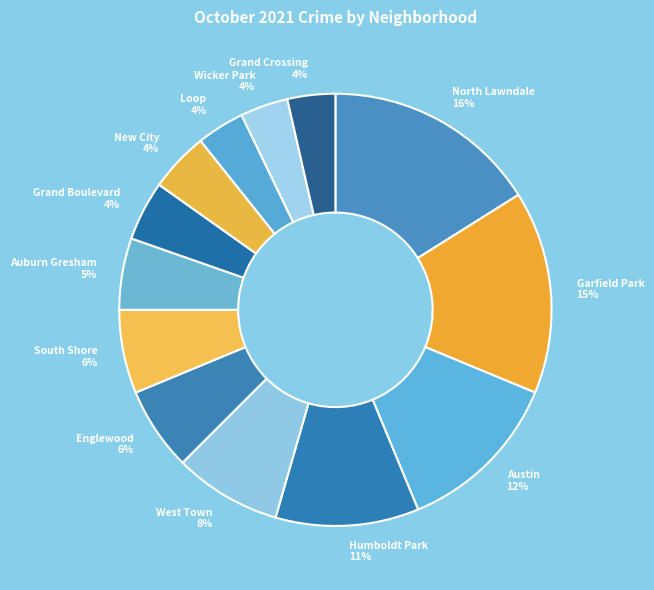

Does any single category account for the majority?

No